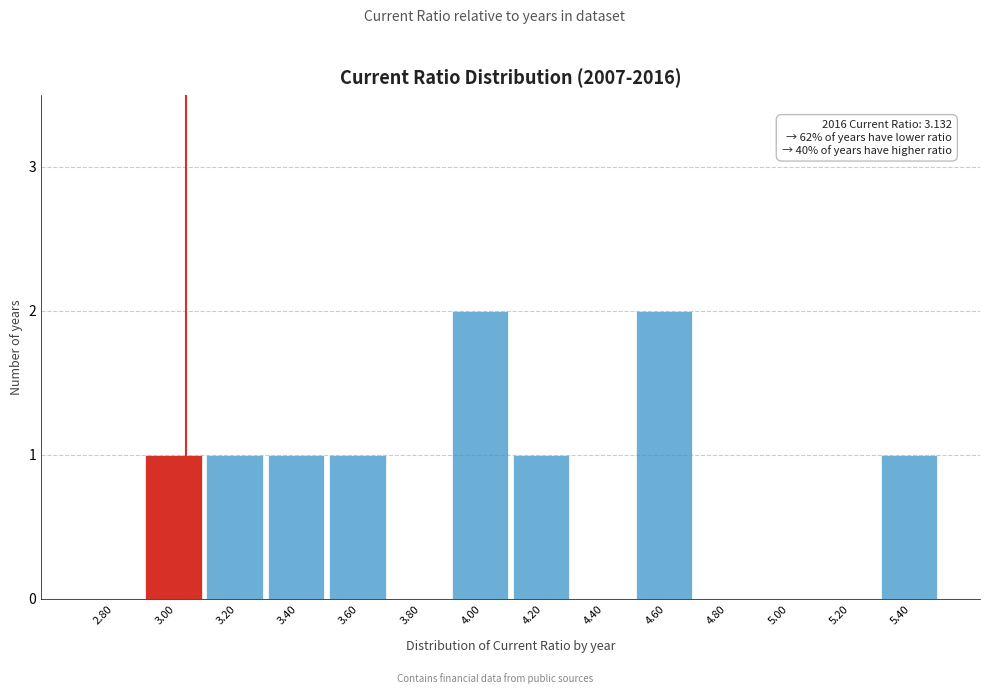

Reading right to left, what are all the values shown in this chart?

5.40=1	5.20=0	5.00=0	4.80=0	4.60=2	4.40=0	4.20=1	4.00=2	3.80=0	3.60=1	3.40=1	3.20=1	3.00=1	2.80=0